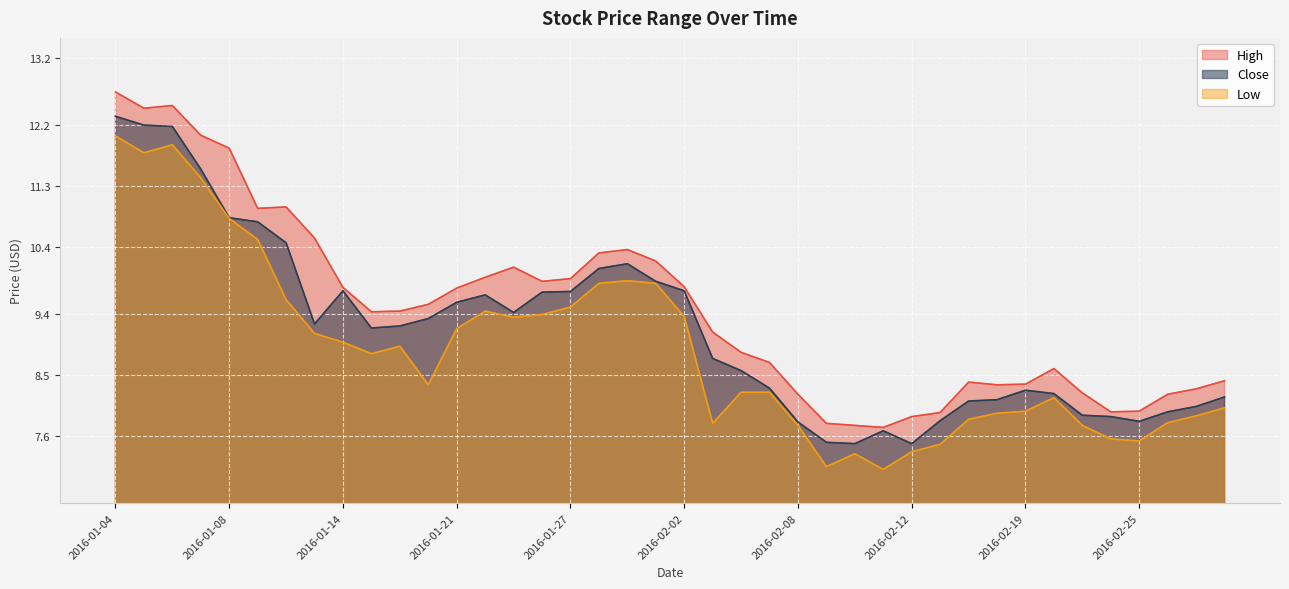

List the series in order of their peak value, lowest first.

Low, Close, High